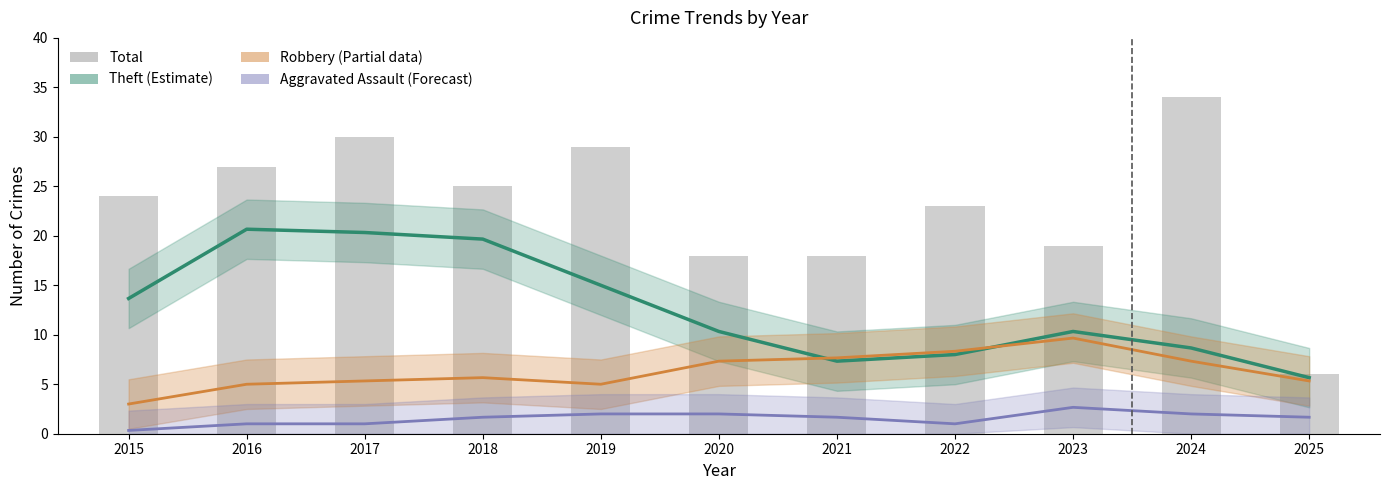

Rank the series by their average value, from lowest to highest.

Aggravated Assault (Forecast), Robbery (Partial), Theft (Estimate), Total